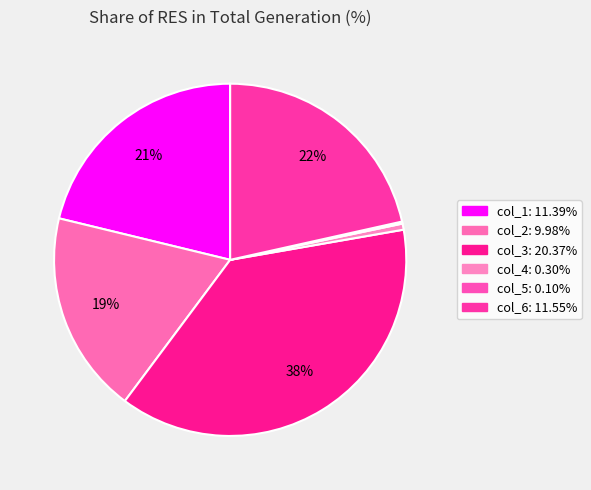

Count the number of slices in the pie.

6